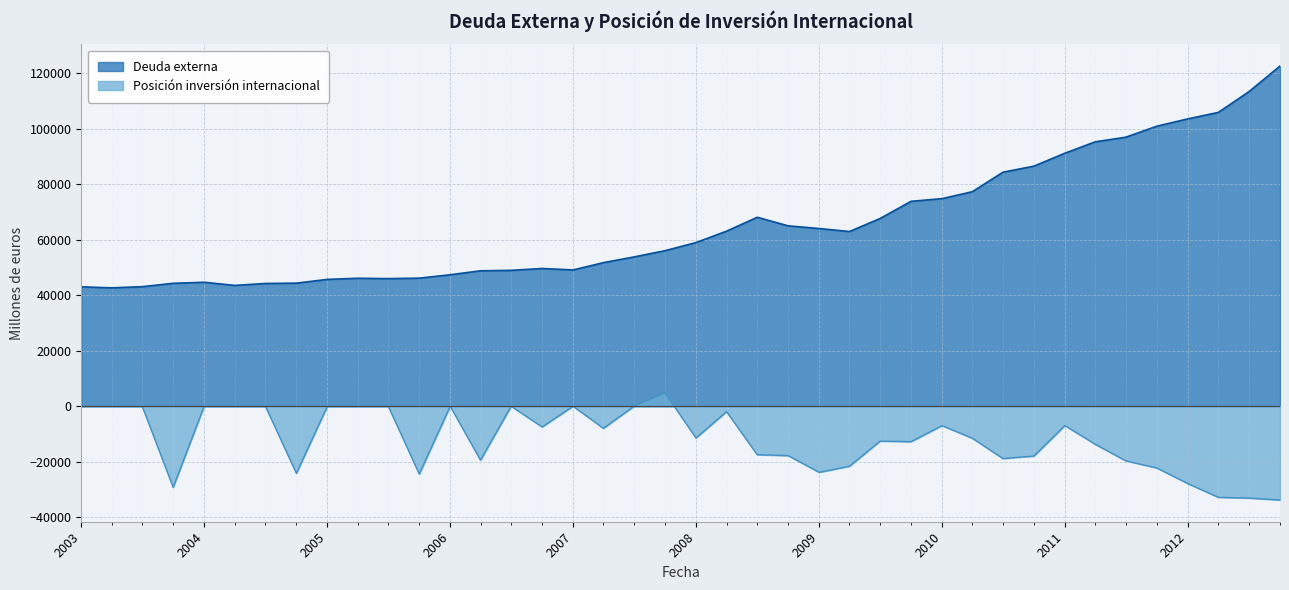

At how many categories does at least one series exceed 89330?

8